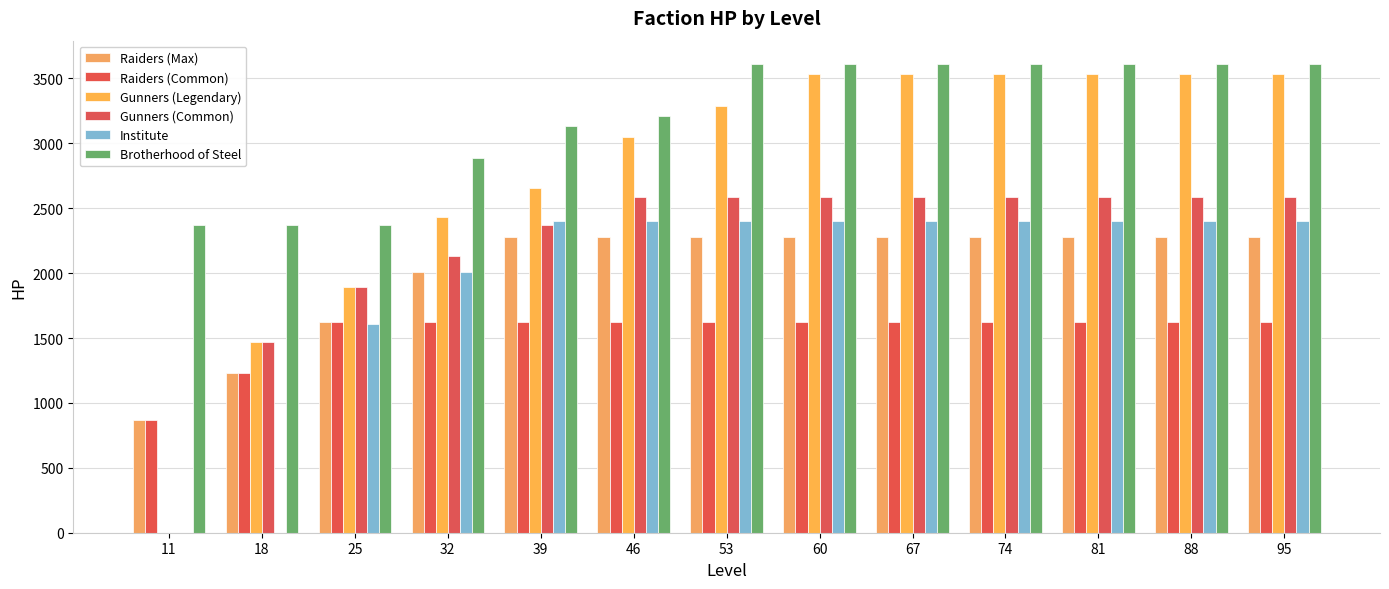

How many categories are shown in the chart?

13